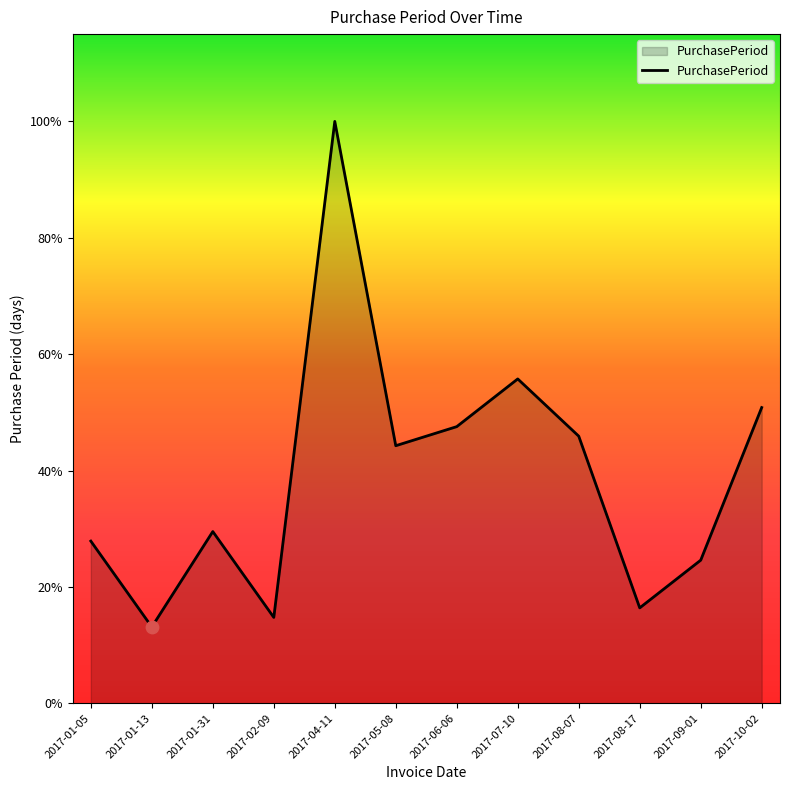

Which has a higher value, 2017-07-10 or 2017-01-31?

2017-07-10